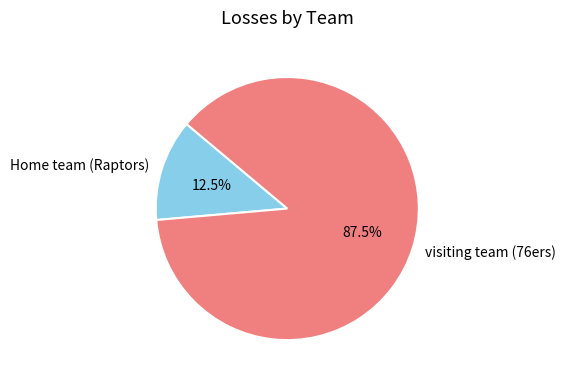

To the nearest percent, what is the combined percentage of visiting team (76ers) and Home team (Raptors)?

100%